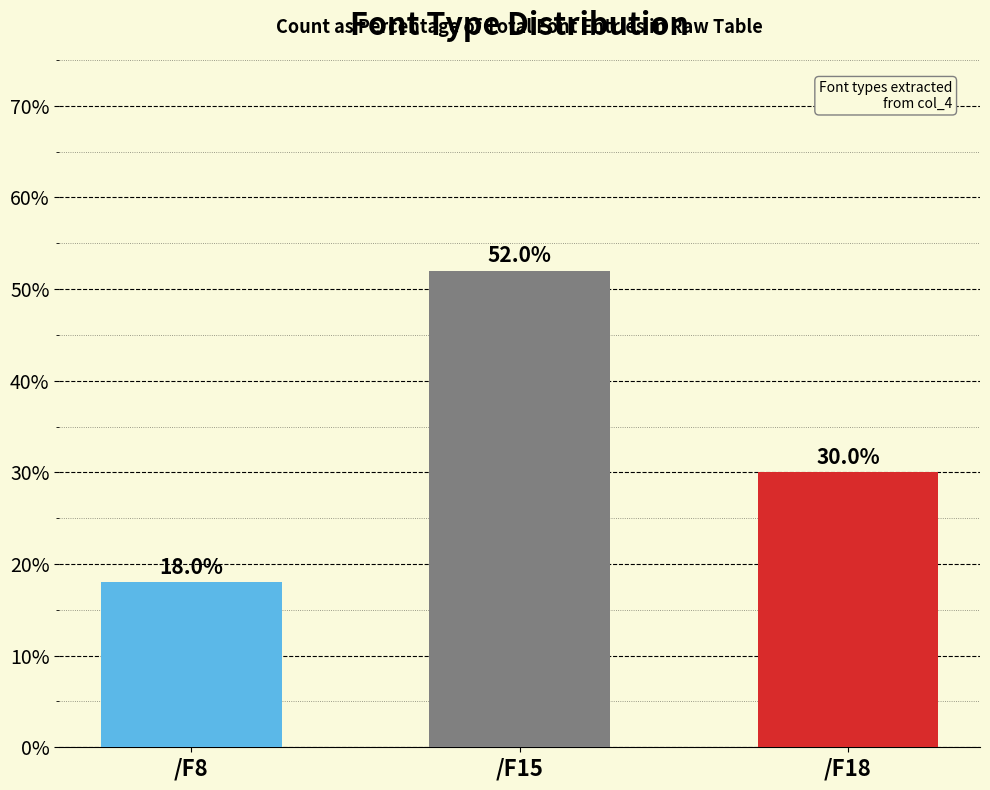

What is the sum of all values?

100